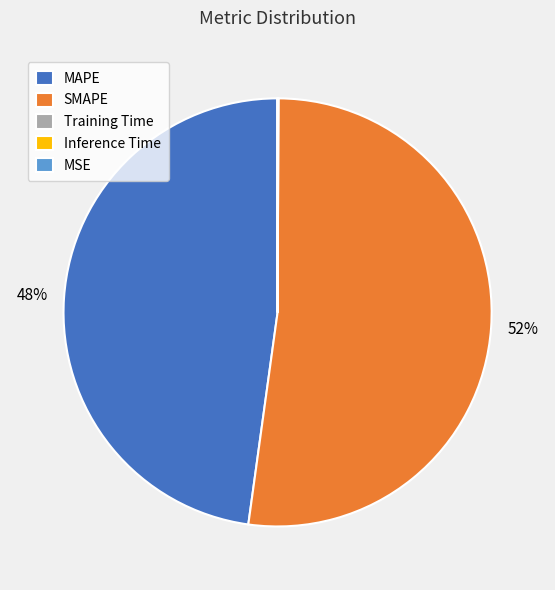

What is the ratio of the value at SMAPE to the value at MAPE?

1.1